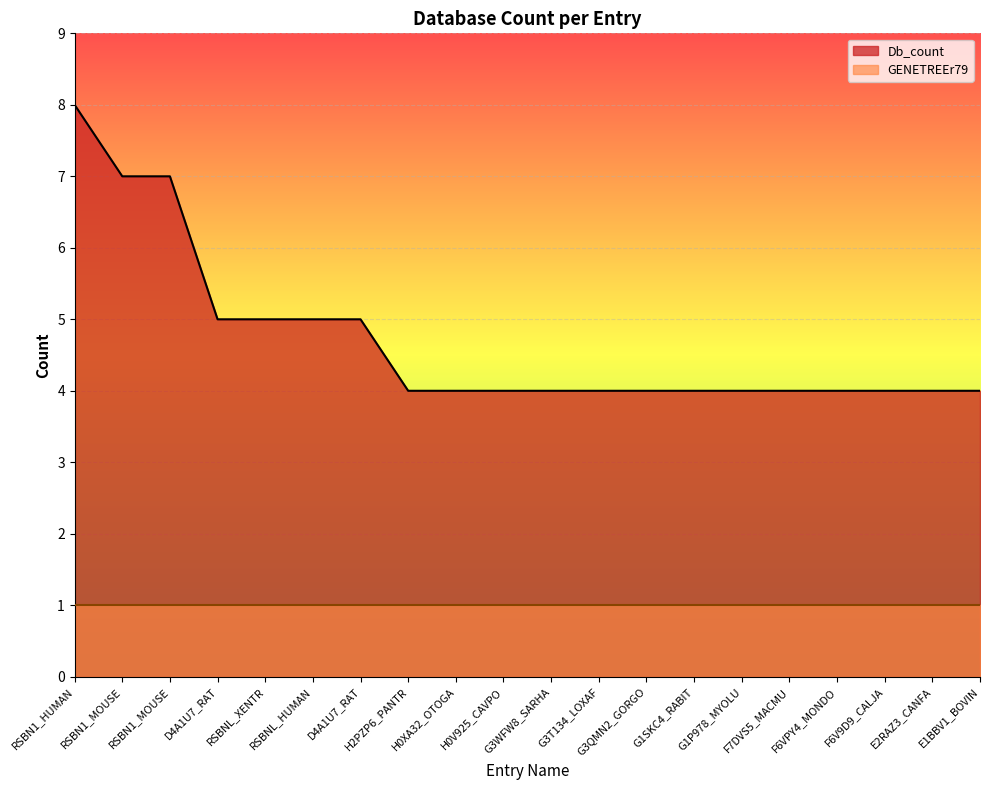

What is the minimum value shown in the chart?

1